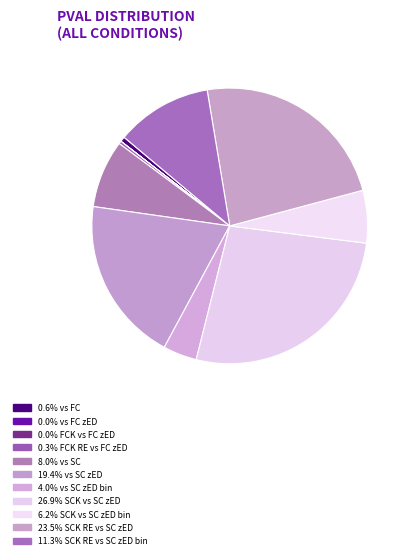

Which slice is the largest?

Lag1eROIv_SCK_vs_SC_zED